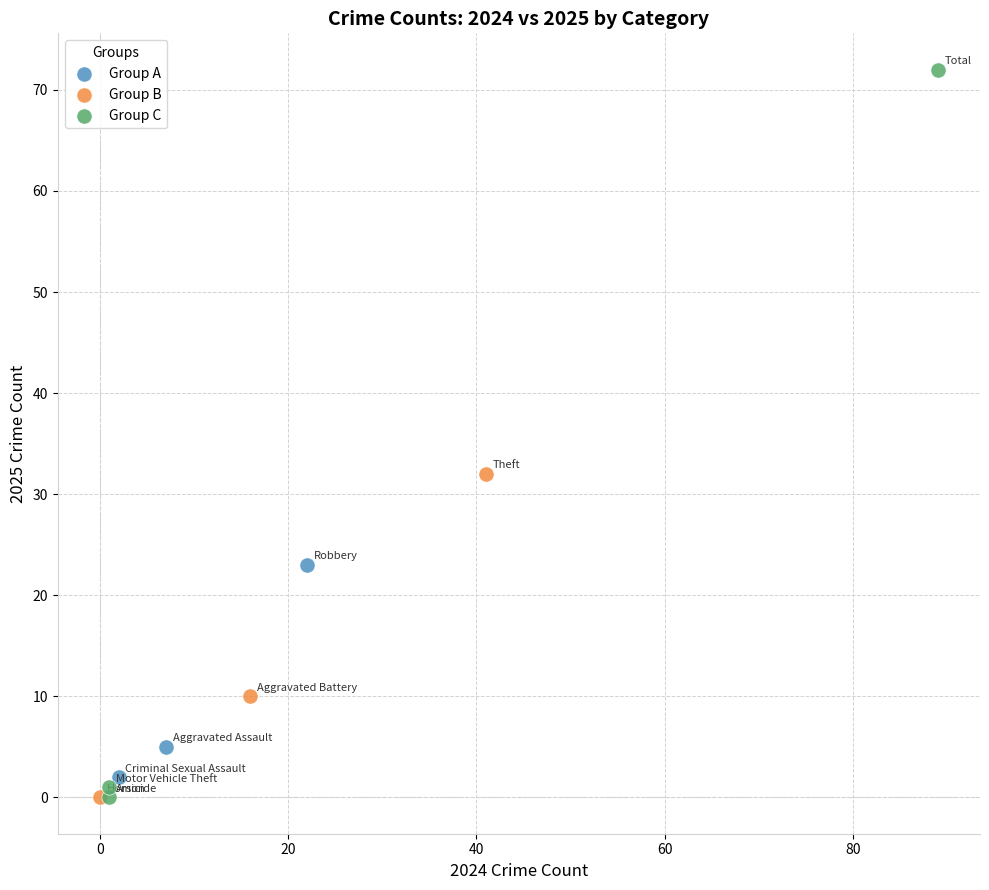

Which series contains the highest Y value?

Group C